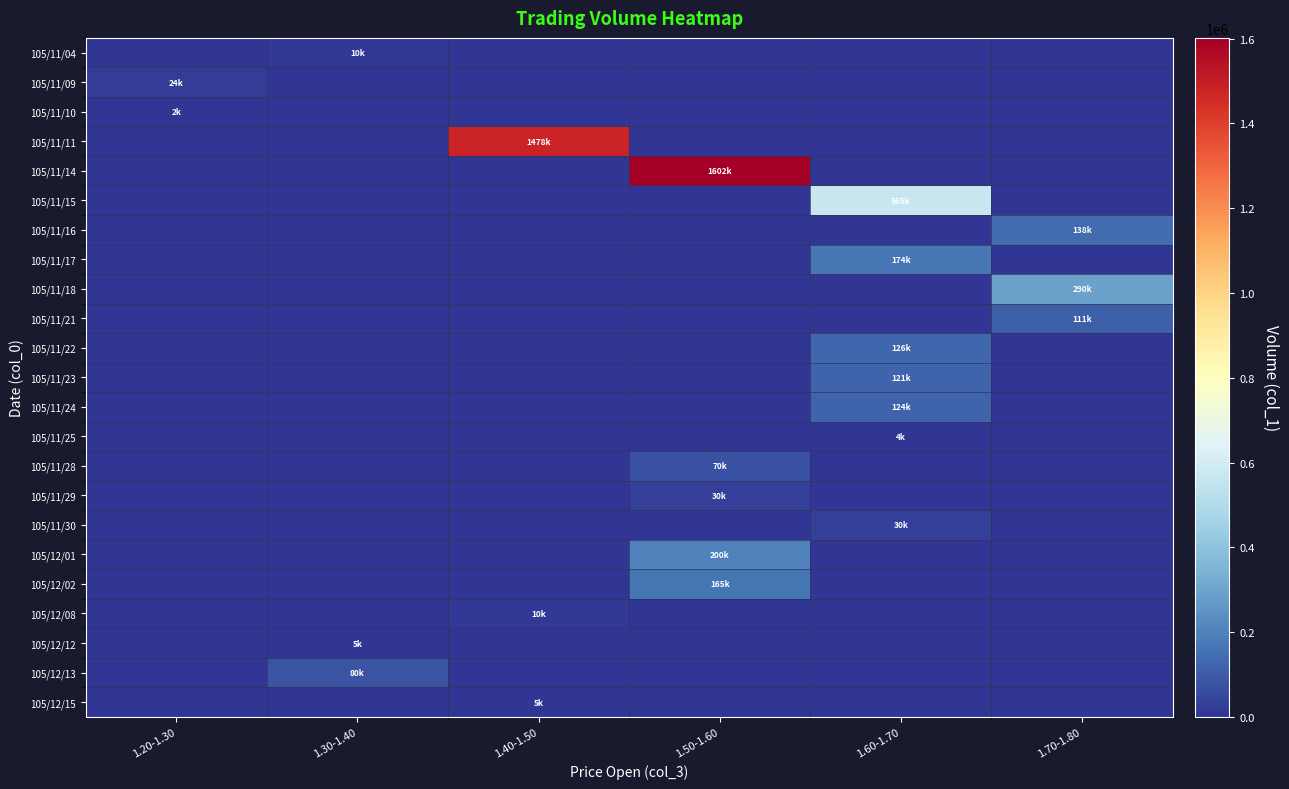

What is the greatest value displayed?

1602000